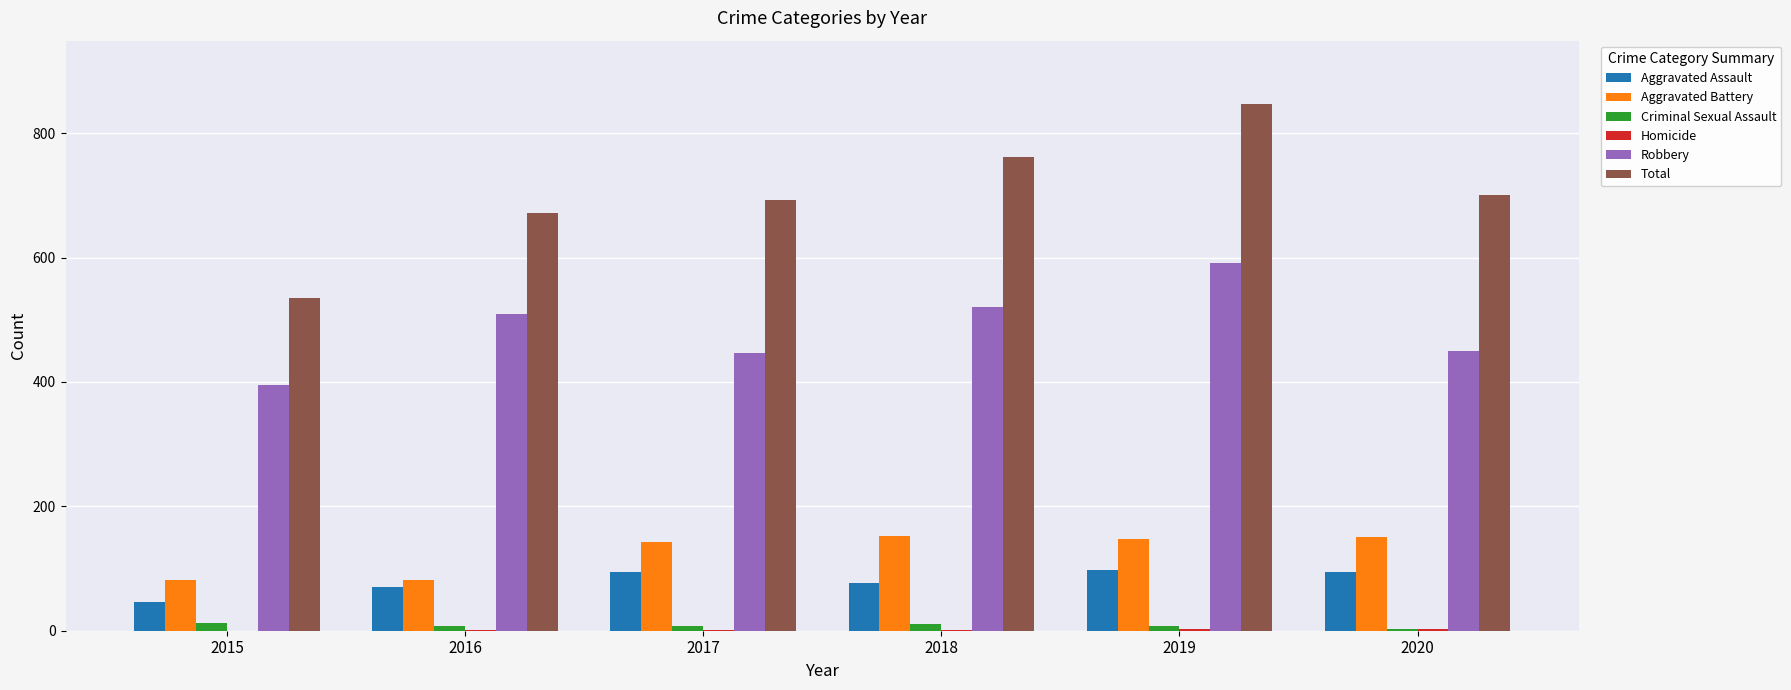

What is the maximum value shown in the chart?

847